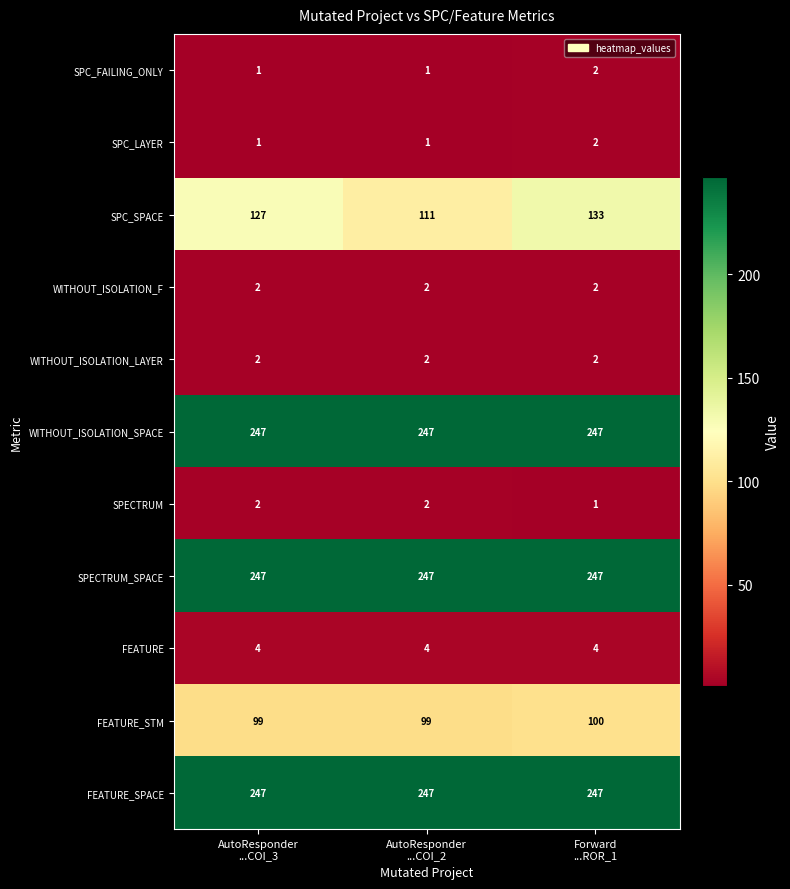

What is the sum of all WITHOUT_ISOLATION_LAYER values?

6